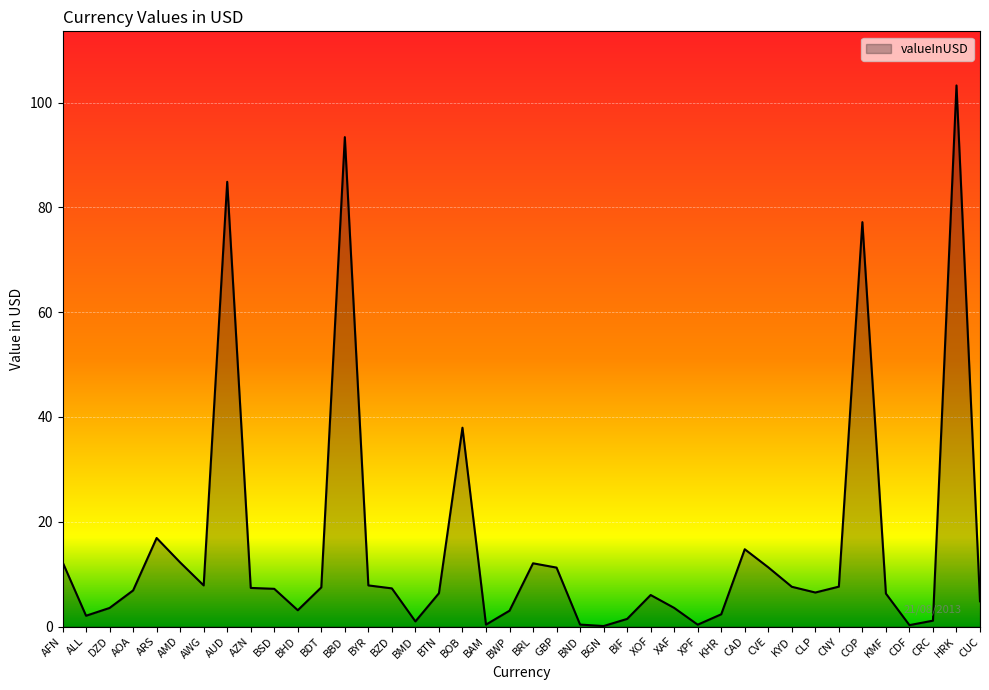

What is the average value?

15.2